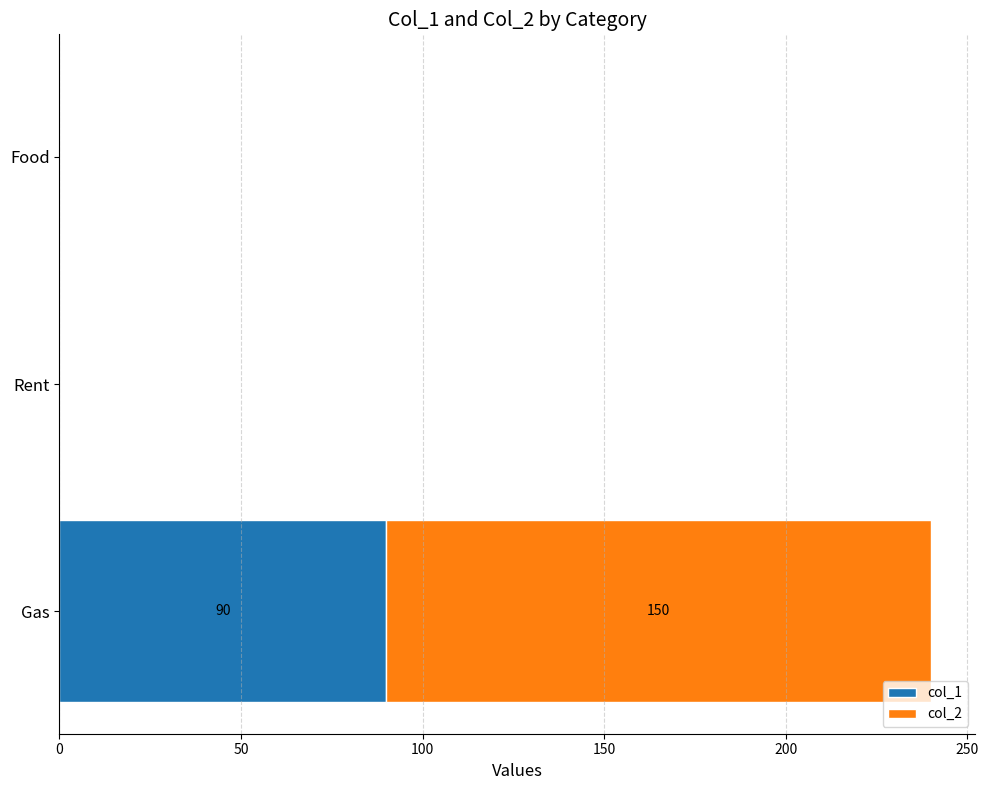

The value of col_1 at Food is 0. True or false?

True